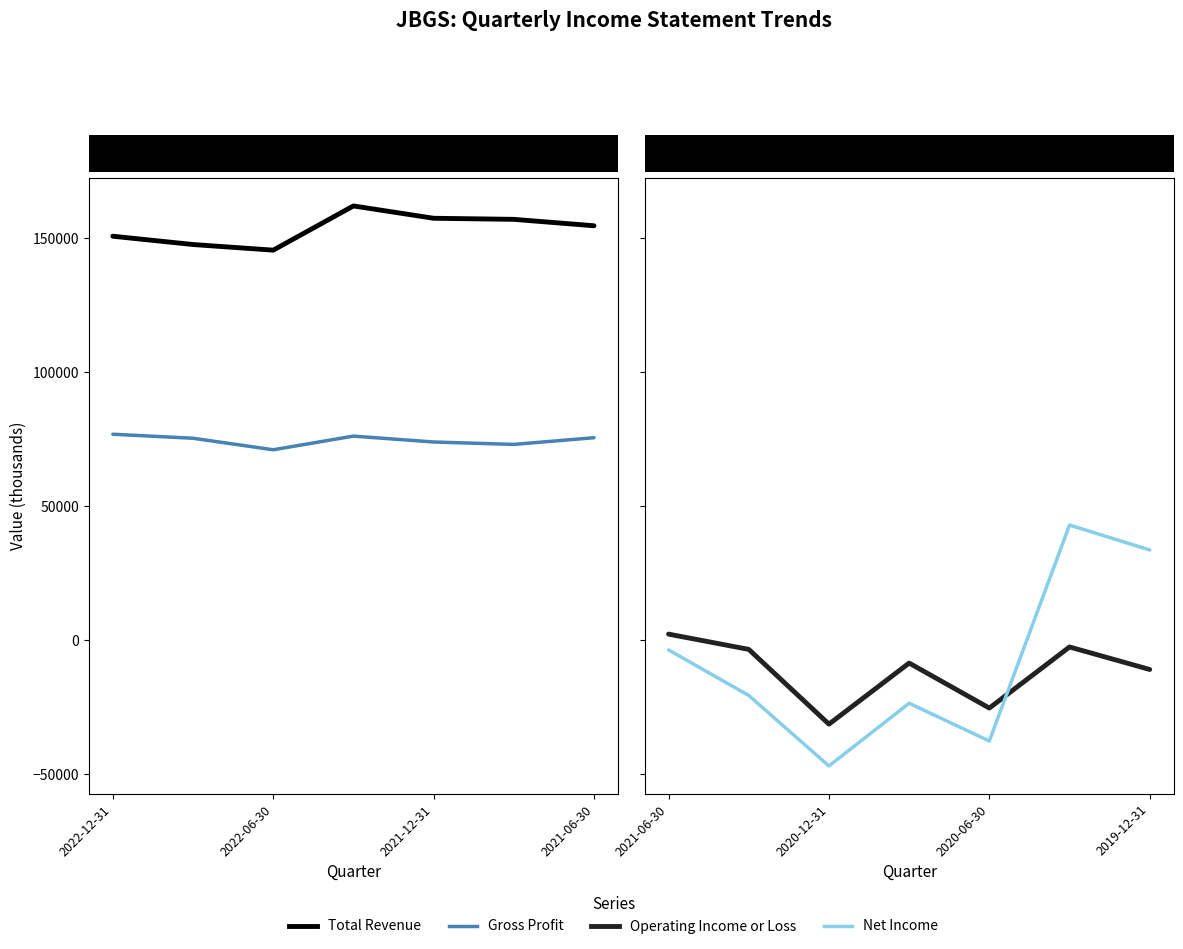

True or false: Operating Income or Loss has more than 2 points higher than both neighbors.

False